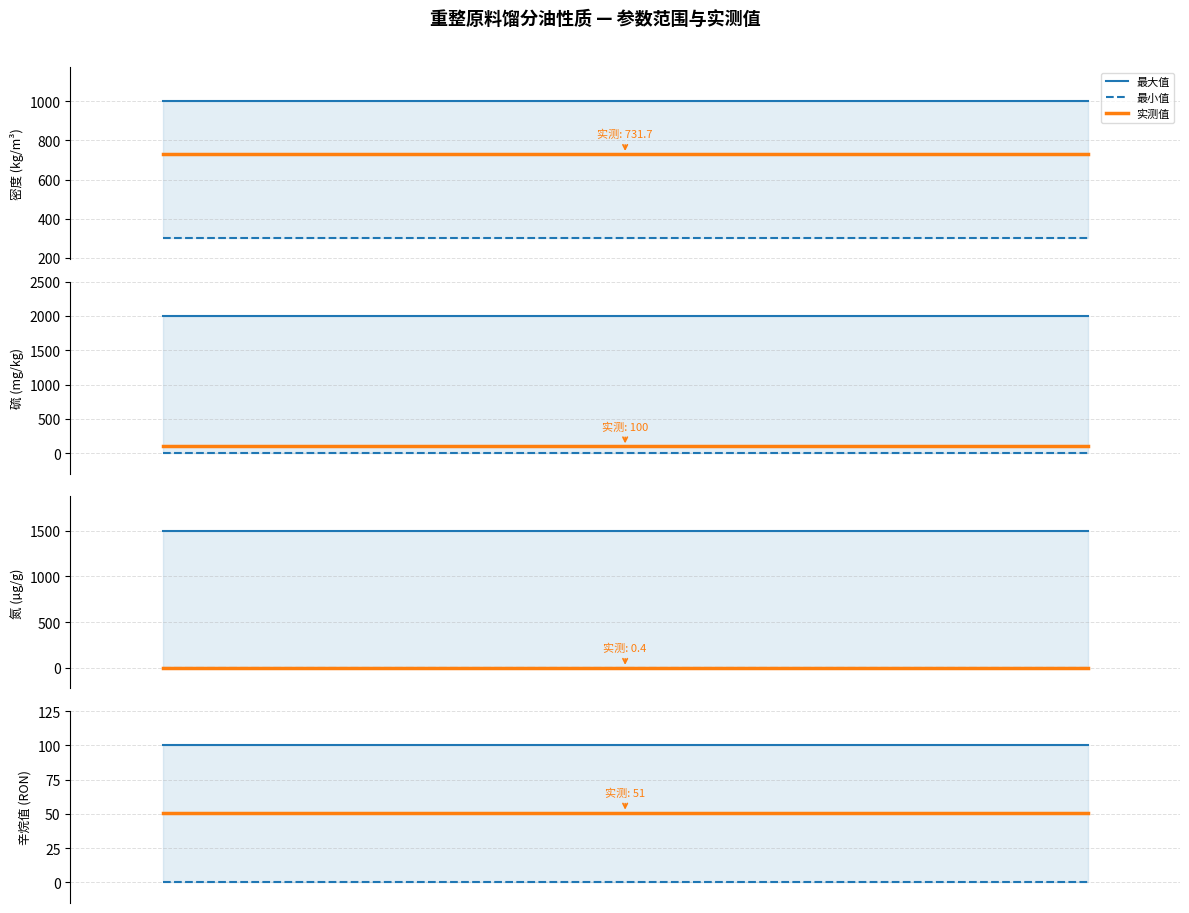

Which series has the largest range (max minus min)?

最大值